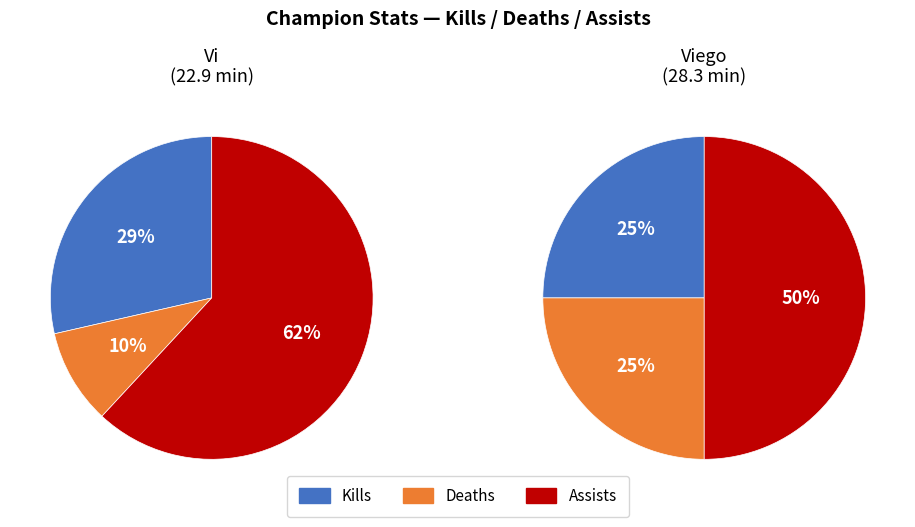

What portion of the pie excludes Viego?

44.7%